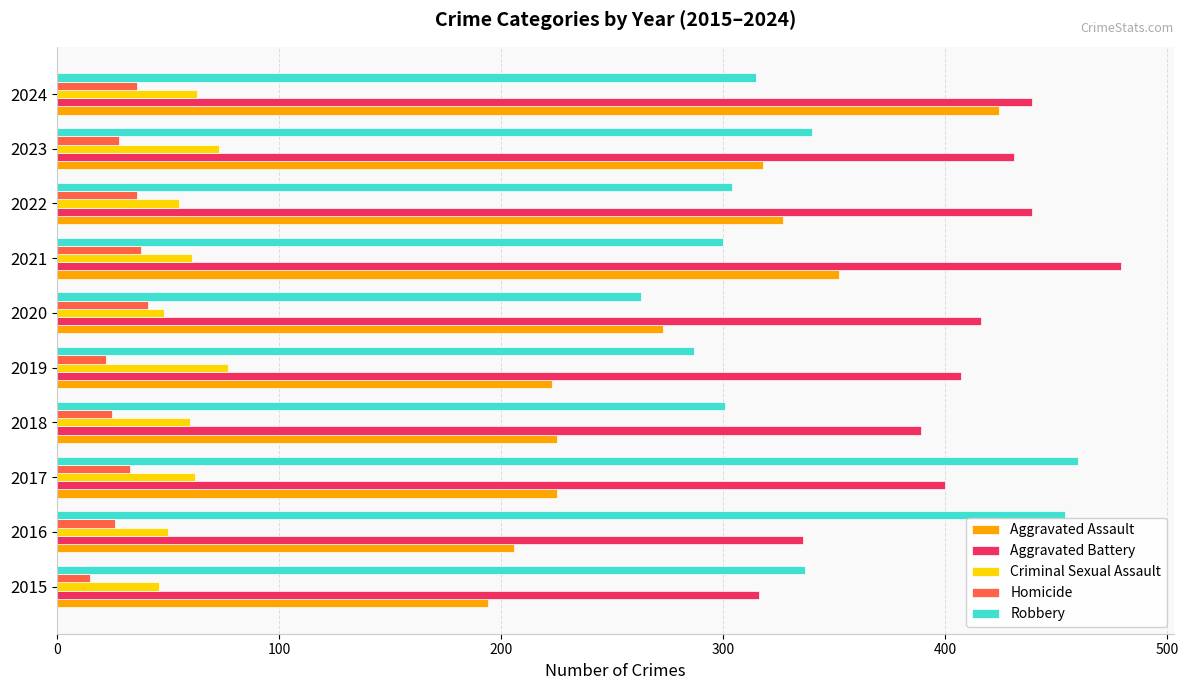

What is the difference between the highest and lowest values at 2022?

403